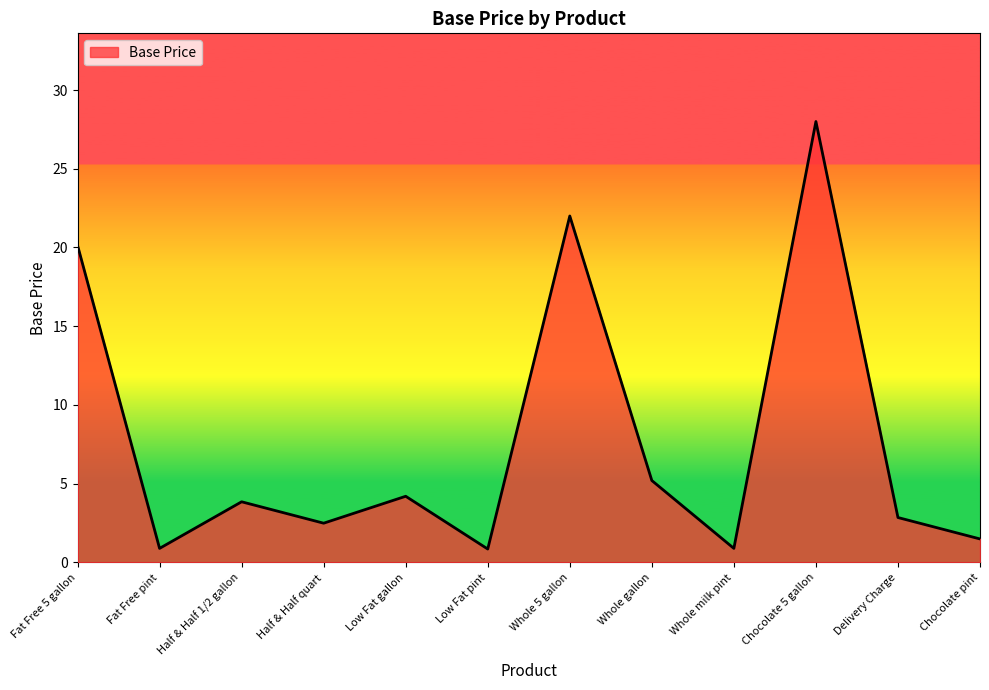

The chart shows a value of 2.9 at Whole gallon. True or false?

False